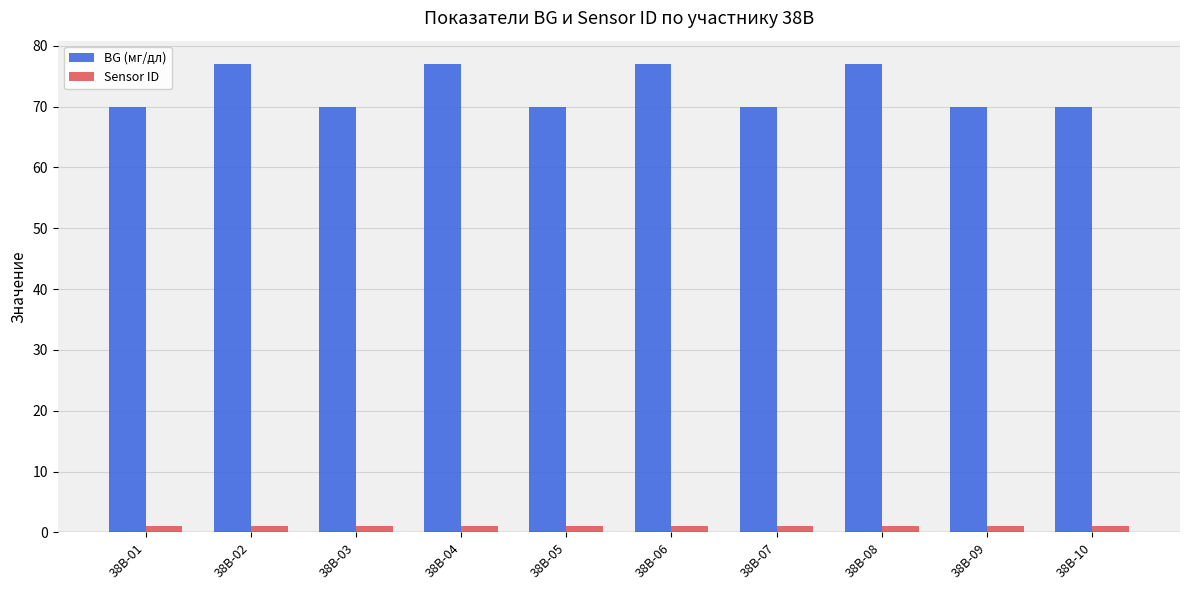

Which series has the largest total across all categories?

BG (мг/дл)